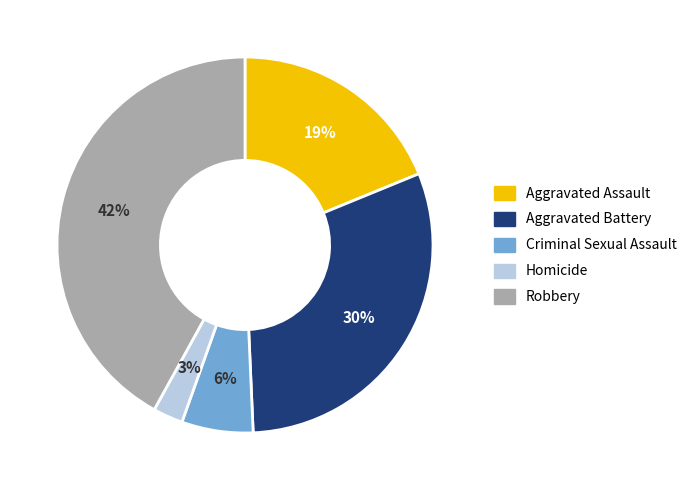

Approximately how many times larger is the value at Criminal Sexual Assault compared to Aggravated Assault?

0.3